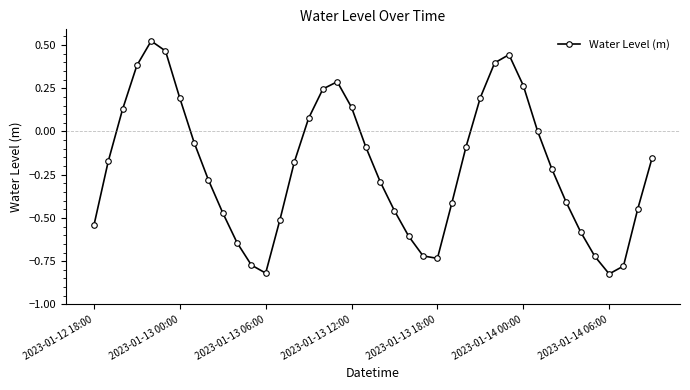

True or false: there are more than 1 points higher than both neighbors.

True